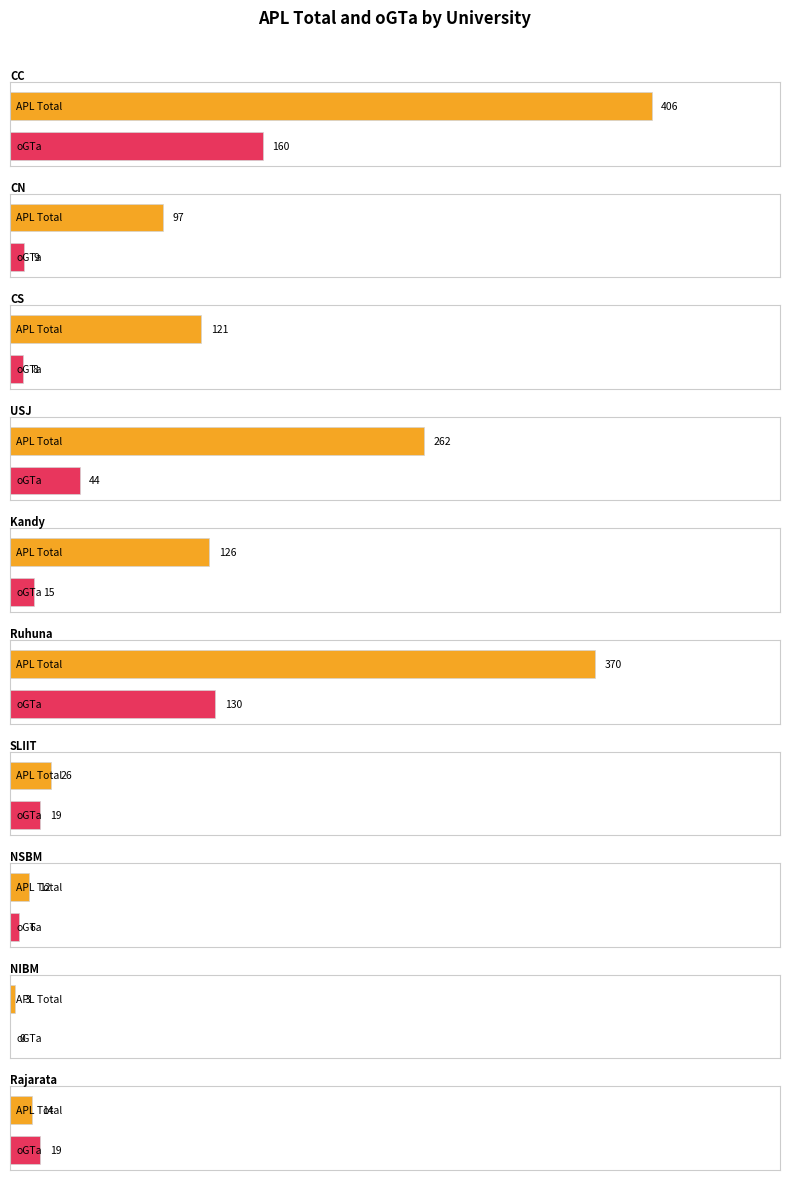

What value does the oGTa series have at Ruhuna?

130